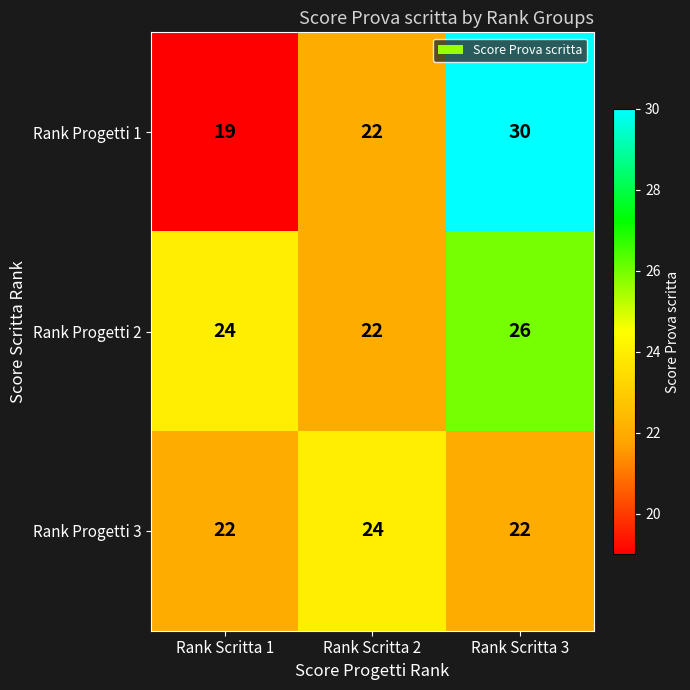

What is the maximum value shown in the chart?

30